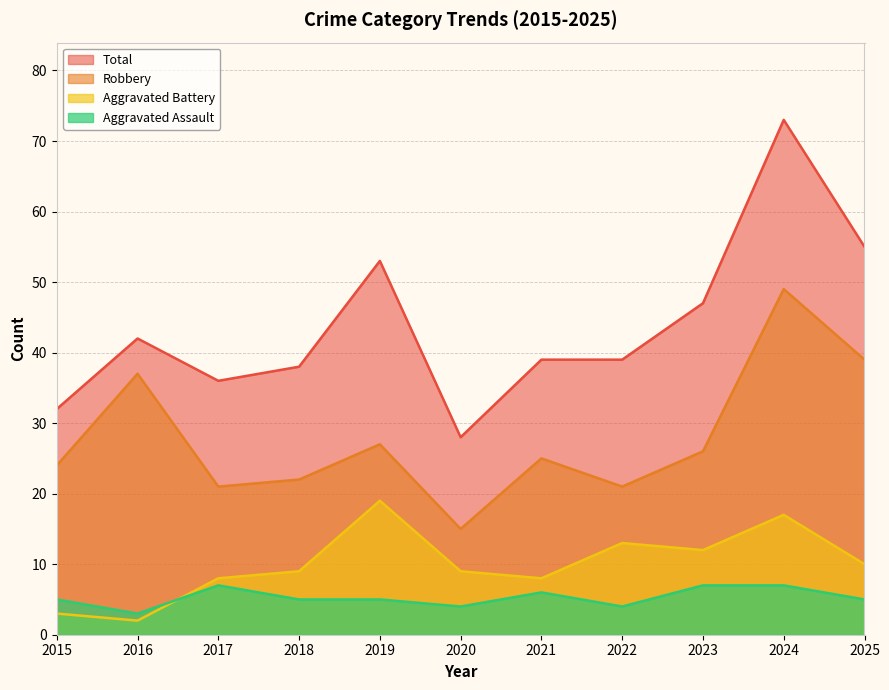

How many lines are shown in the chart?

4